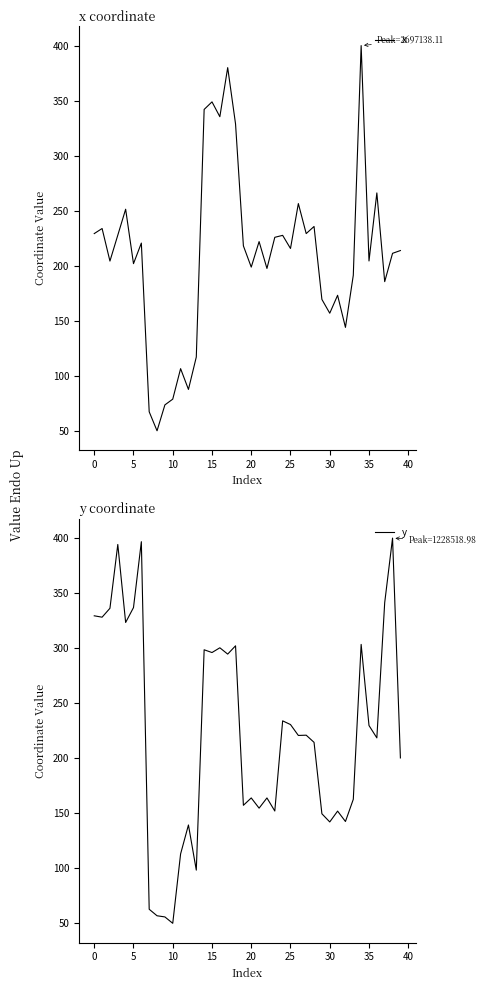

How many values in the y series exceed 220?

20